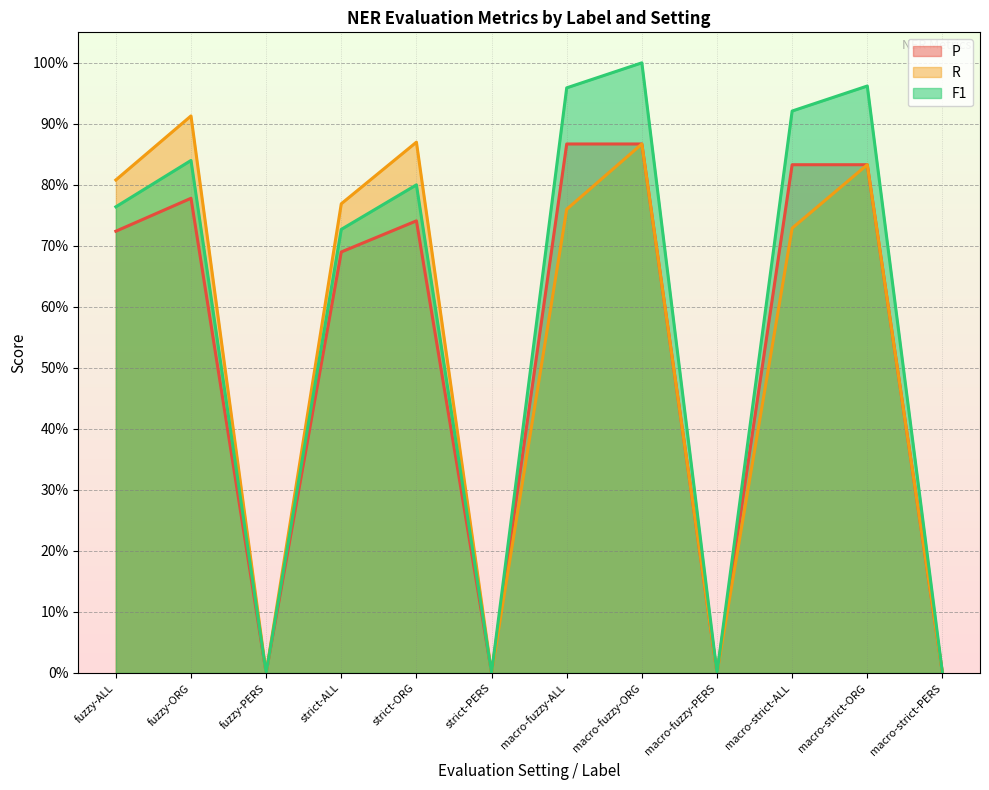

Does the chart display data point markers on the line(s)?

No